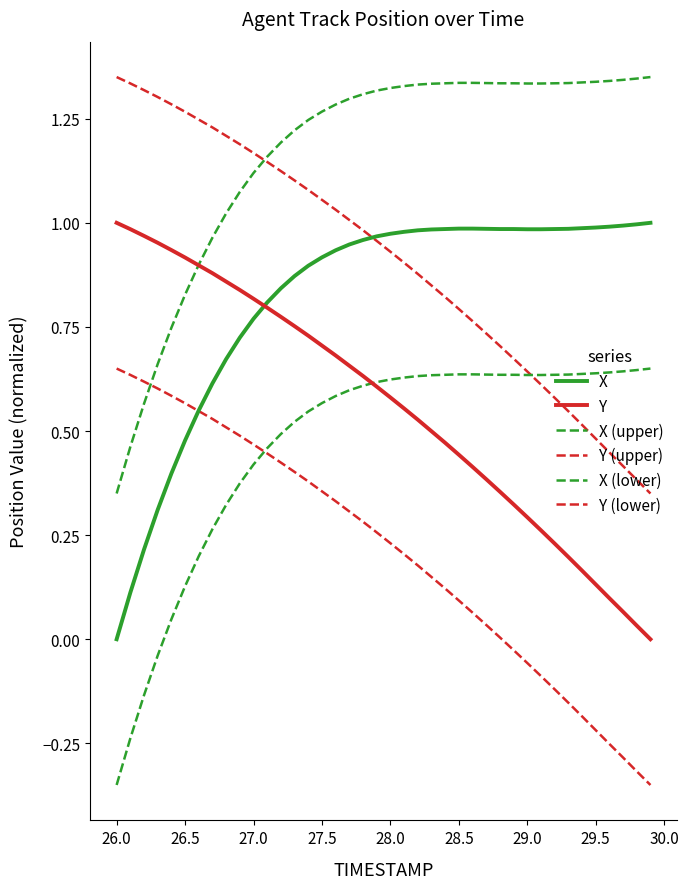

Reading left to right, list all the values displayed in this chart.

X: 0.0	0.1	0.2	0.3	0.4	0.5	0.5	0.6	0.7	0.7	0.8	0.8	0.8	0.9	0.9	0.9	0.9	0.9	1.0	1.0	1.0	1.0	1.0	1.0	1.0	1.0	1.0	1.0	1.0	1.0	1.0	1.0	1.0	1.0	1.0	1.0	1.0	1.0	1.0	1.0
Y: 1.0	1.0	1.0	1.0	0.9	0.9	0.9	0.9	0.9	0.8	0.8	0.8	0.8	0.8	0.7	0.7	0.7	0.7	0.6	0.6	0.6	0.6	0.5	0.5	0.5	0.4	0.4	0.4	0.4	0.3	0.3	0.3	0.2	0.2	0.2	0.1	0.1	0.1	0.0	0.0
X (upper): 0.3	0.5	0.6	0.7	0.7	0.8	0.9	1.0	1.0	1.1	1.1	1.2	1.2	1.2	1.2	1.3	1.3	1.3	1.3	1.3	1.3	1.3	1.3	1.3	1.3	1.3	1.3	1.3	1.3	1.3	1.3	1.3	1.3	1.3	1.3	1.3	1.3	1.3	1.3	1.4
Y (upper): 1.4	1.3	1.3	1.3	1.3	1.3	1.2	1.2	1.2	1.2	1.2	1.1	1.1	1.1	1.1	1.1	1.0	1.0	1.0	1.0	0.9	0.9	0.9	0.8	0.8	0.8	0.8	0.7	0.7	0.7	0.6	0.6	0.6	0.5	0.5	0.5	0.4	0.4	0.4	0.3
X (lower): -0.3	-0.2	-0.1	-0.0	0.0	0.1	0.2	0.3	0.3	0.4	0.4	0.5	0.5	0.5	0.5	0.6	0.6	0.6	0.6	0.6	0.6	0.6	0.6	0.6	0.6	0.6	0.6	0.6	0.6	0.6	0.6	0.6	0.6	0.6	0.6	0.6	0.6	0.6	0.6	0.7
Y (lower): 0.7	0.6	0.6	0.6	0.6	0.6	0.5	0.5	0.5	0.5	0.5	0.4	0.4	0.4	0.4	0.4	0.3	0.3	0.3	0.3	0.2	0.2	0.2	0.1	0.1	0.1	0.1	0.0	0.0	-0.0	-0.1	-0.1	-0.1	-0.2	-0.2	-0.2	-0.3	-0.3	-0.3	-0.3